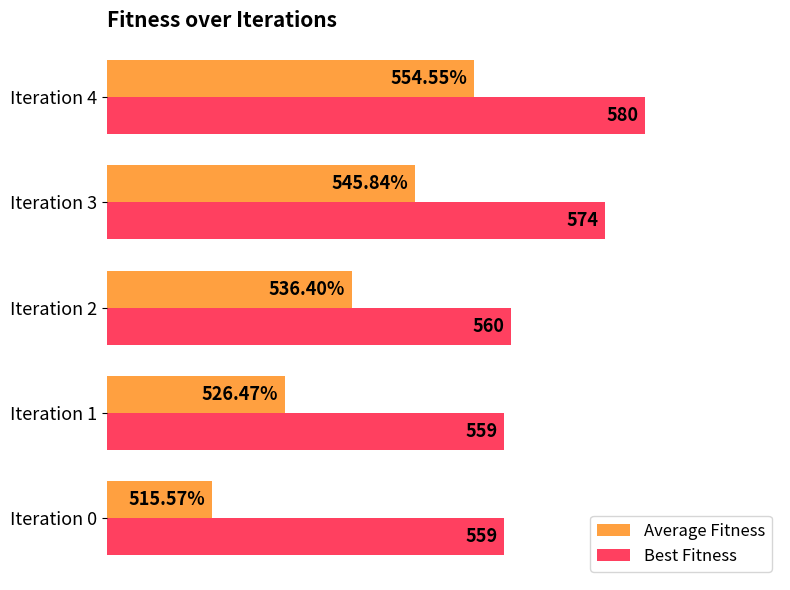

At which category is the sum across all series the highest?

Iteration 4